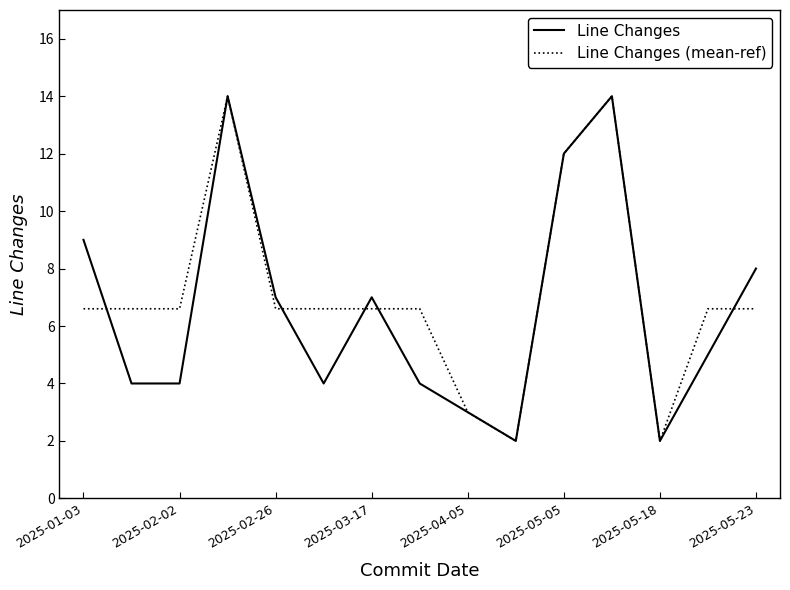

What is the smallest value displayed?

2.0